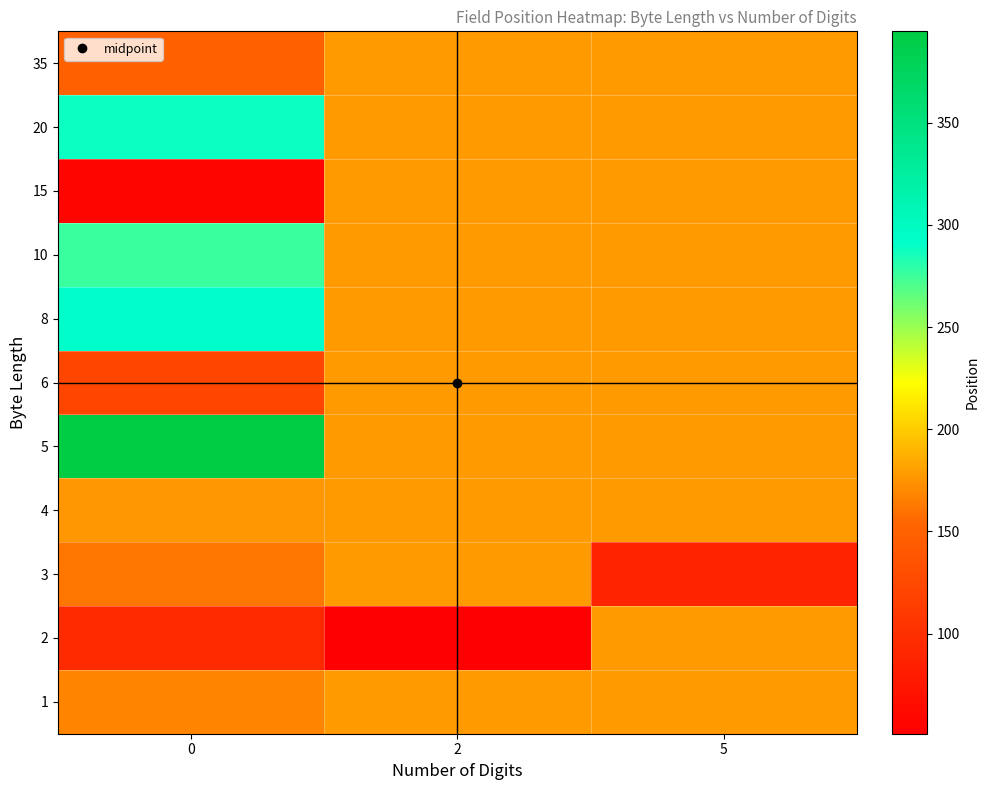

Which series has the widest spread of values?

row_4